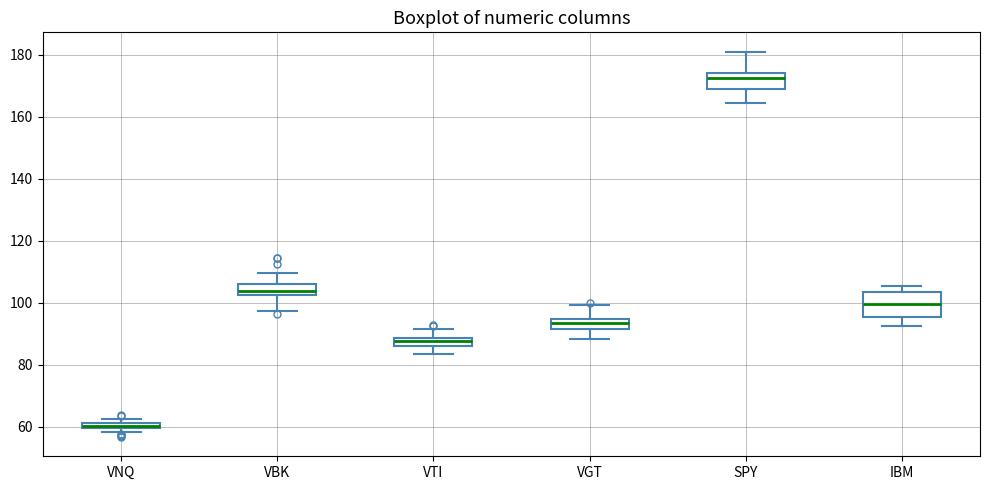

Which box's median line is the highest?

SPY